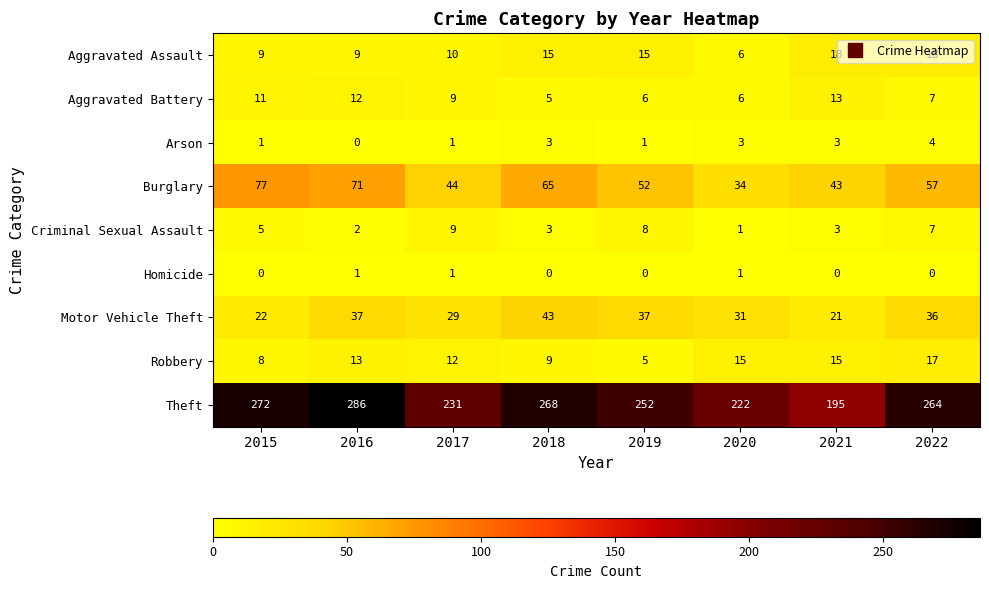

Rank the series at 2016 from highest to lowest value.

Theft, Burglary, Motor Vehicle Theft, Robbery, Aggravated Battery, Aggravated Assault, Criminal Sexual Assault, Homicide, Arson